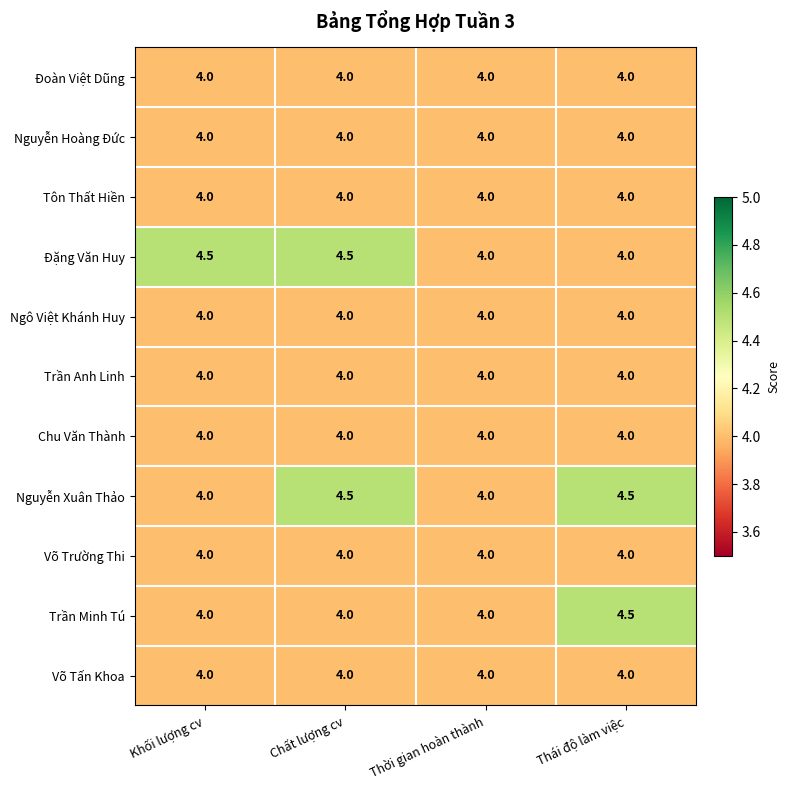

What is the sum of the Chu Văn Thành values at Khối lượng cv and Chất lượng cv?

8.0